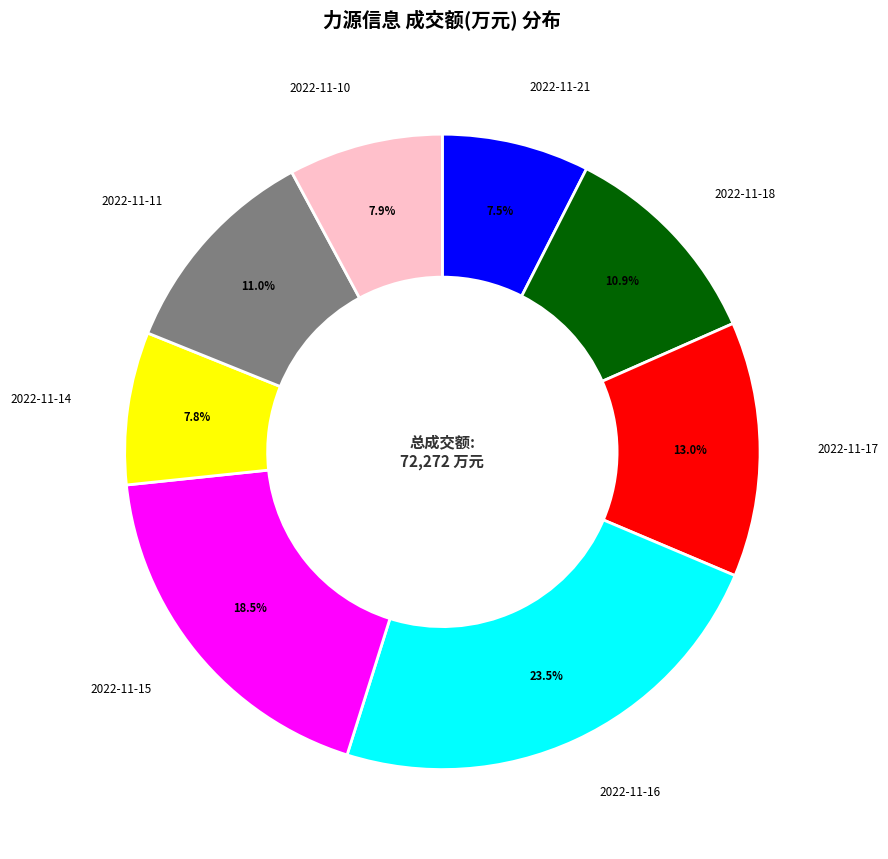

The 2022-11-14 slice represents 2% of the pie. True or false?

False